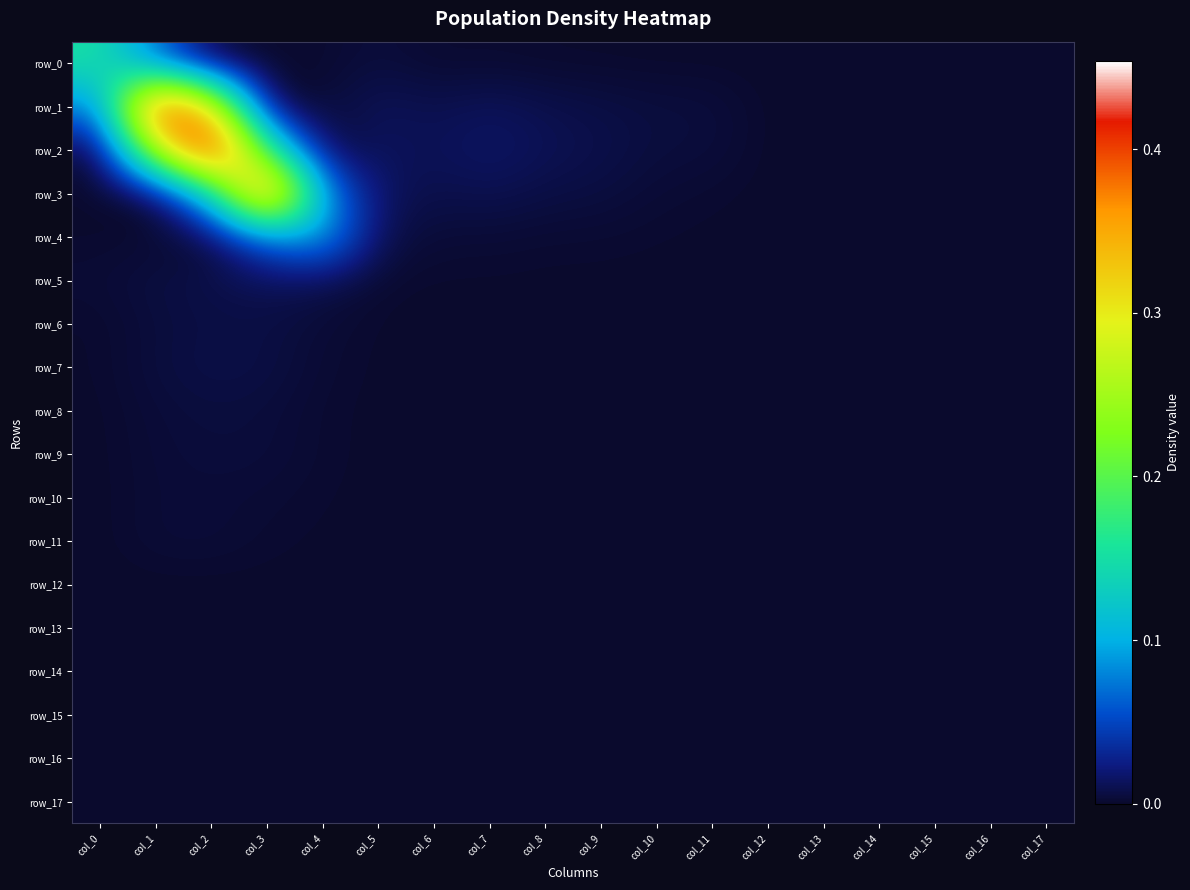

Reading right to left, transcribe all the data shown in this chart.

row_0: 0.0	0.0	0.0	0.0	0.0	0.0	0.0	0.0	0.0	0.0	0.0	0.0	0.0	0.0	0.0	0.0	0.1	0.2
row_1: 0.0	0.0	0.0	0.0	0.0	0.0	0.0	0.0	0.0	0.0	0.0	0.0	0.0	0.0	0.0	0.3	0.4	0.1
row_2: 0.0	0.0	0.0	0.0	0.0	0.0	0.0	0.0	0.0	0.0	0.0	0.0	0.0	0.0	0.2	0.5	0.3	0.0
row_3: 0.0	0.0	0.0	0.0	0.0	0.0	0.0	0.0	0.0	0.0	0.0	0.0	0.0	0.1	0.4	0.1	0.0	0.0
row_4: 0.0	0.0	0.0	0.0	0.0	0.0	0.0	0.0	0.0	0.0	0.0	0.0	0.0	0.1	0.1	0.0	0.0	0.0
row_5: 0.0	0.0	0.0	0.0	0.0	0.0	0.0	0.0	0.0	0.0	0.0	0.0	0.0	0.0	0.0	0.0	0.0	0.0
row_6: 0.0	0.0	0.0	0.0	0.0	0.0	0.0	0.0	0.0	0.0	0.0	0.0	0.0	0.0	0.0	0.0	0.0	0.0
row_7: 0.0	0.0	0.0	0.0	0.0	0.0	0.0	0.0	0.0	0.0	0.0	0.0	0.0	0.0	0.0	0.0	0.0	0.0
row_8: 0.0	0.0	0.0	0.0	0.0	0.0	0.0	0.0	0.0	0.0	0.0	0.0	0.0	0.0	0.0	0.0	0.0	0.0
row_9: 0.0	0.0	0.0	0.0	0.0	0.0	0.0	0.0	0.0	0.0	0.0	0.0	0.0	0.0	0.0	0.0	0.0	0.0
row_10: 0.0	0.0	0.0	0.0	0.0	0.0	0.0	0.0	0.0	0.0	0.0	0.0	0.0	0.0	0.0	0.0	0.0	0.0
row_11: 0.0	0.0	0.0	0.0	0.0	0.0	0.0	0.0	0.0	0.0	0.0	0.0	0.0	0.0	0.0	0.0	0.0	0.0
row_12: 0.0	0.0	0.0	0.0	0.0	0.0	0.0	0.0	0.0	0.0	0.0	0.0	0.0	0.0	0.0	0.0	0.0	0.0
row_13: 0.0	0.0	0.0	0.0	0.0	0.0	0.0	0.0	0.0	0.0	0.0	0.0	0.0	0.0	0.0	0.0	0.0	0.0
row_14: 0.0	0.0	0.0	0.0	0.0	0.0	0.0	0.0	0.0	0.0	0.0	0.0	0.0	0.0	0.0	0.0	0.0	0.0
row_15: 0.0	0.0	0.0	0.0	0.0	0.0	0.0	0.0	0.0	0.0	0.0	0.0	0.0	0.0	0.0	0.0	0.0	0.0
row_16: 0.0	0.0	0.0	0.0	0.0	0.0	0.0	0.0	0.0	0.0	0.0	0.0	0.0	0.0	0.0	0.0	0.0	0.0
row_17: 0.0	0.0	0.0	0.0	0.0	0.0	0.0	0.0	0.0	0.0	0.0	0.0	0.0	0.0	0.0	0.0	0.0	0.0